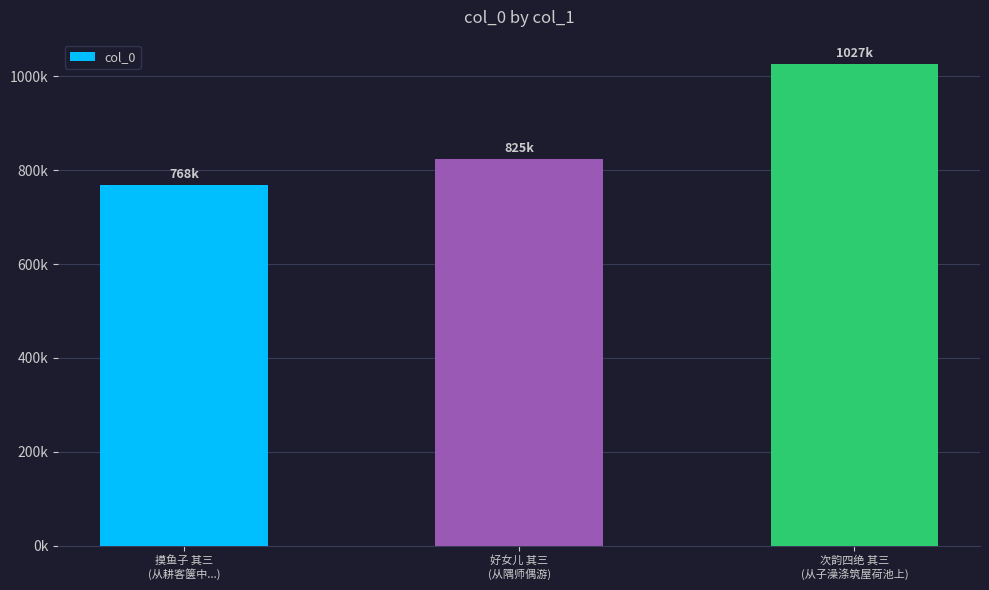

What is the difference between the values at 好女儿 其三
(从隅师偶游) and 次韵四绝 其三
(从子澡涤筑屋荷池上)?

202379